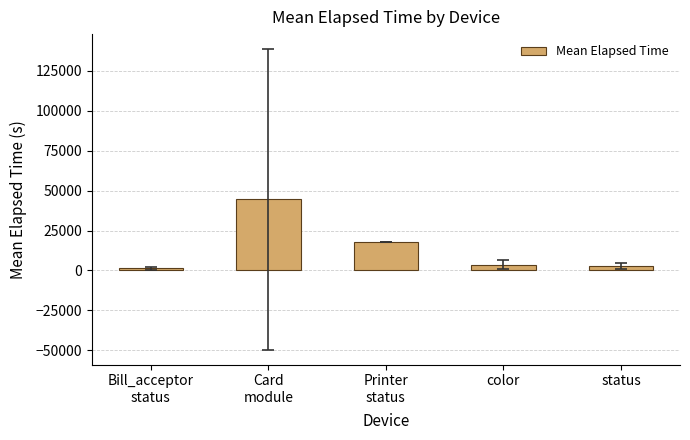

Where is the data nearest to the value 22846?

Printer
status